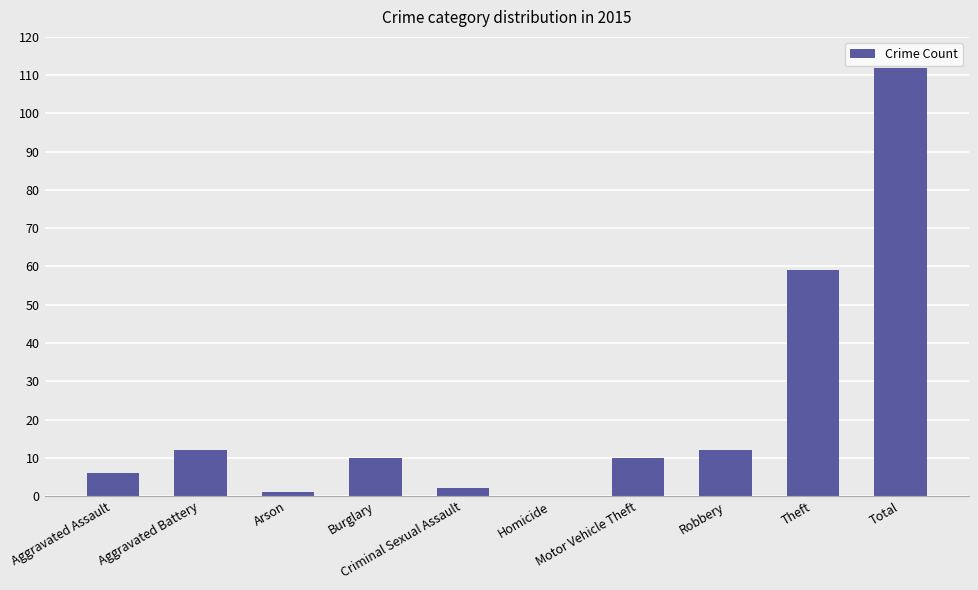

What is the sum of all values?

224